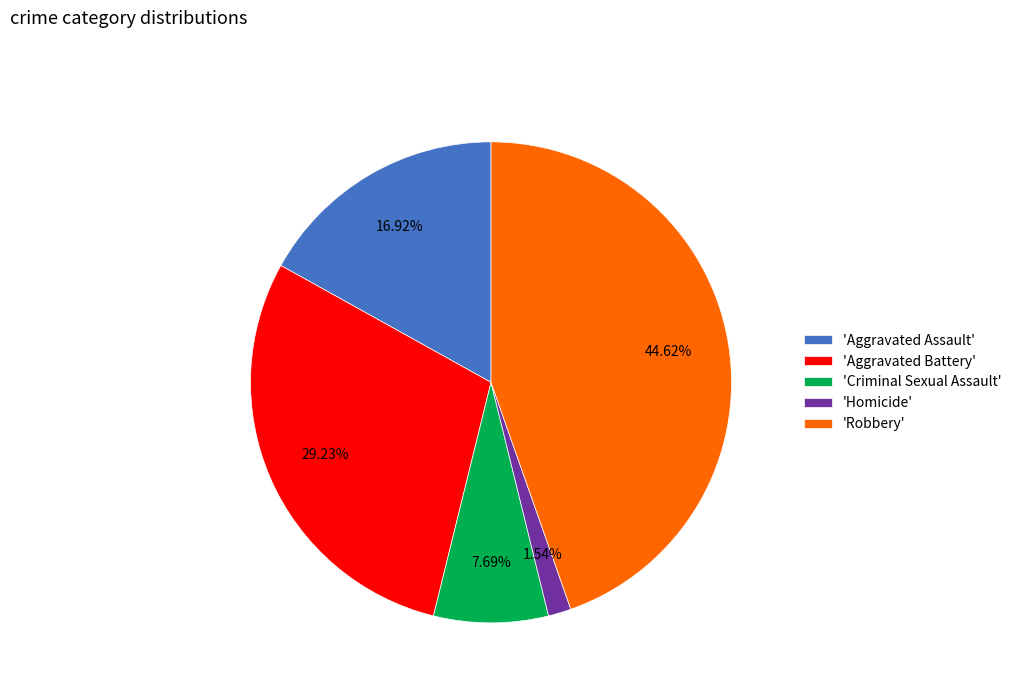

Which slice is the largest?

'Robbery'